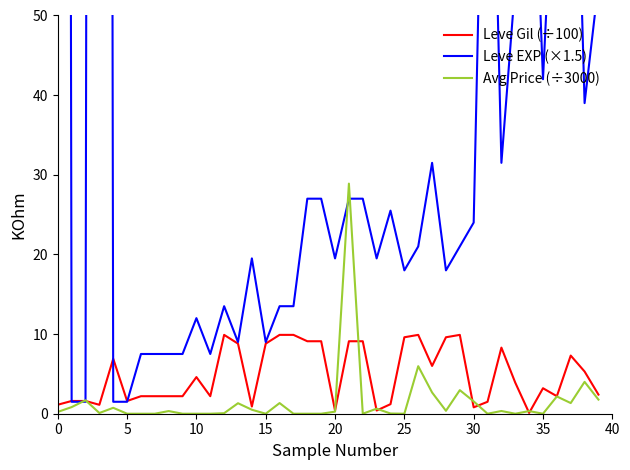

Which has a higher value, 40 or 11?

40